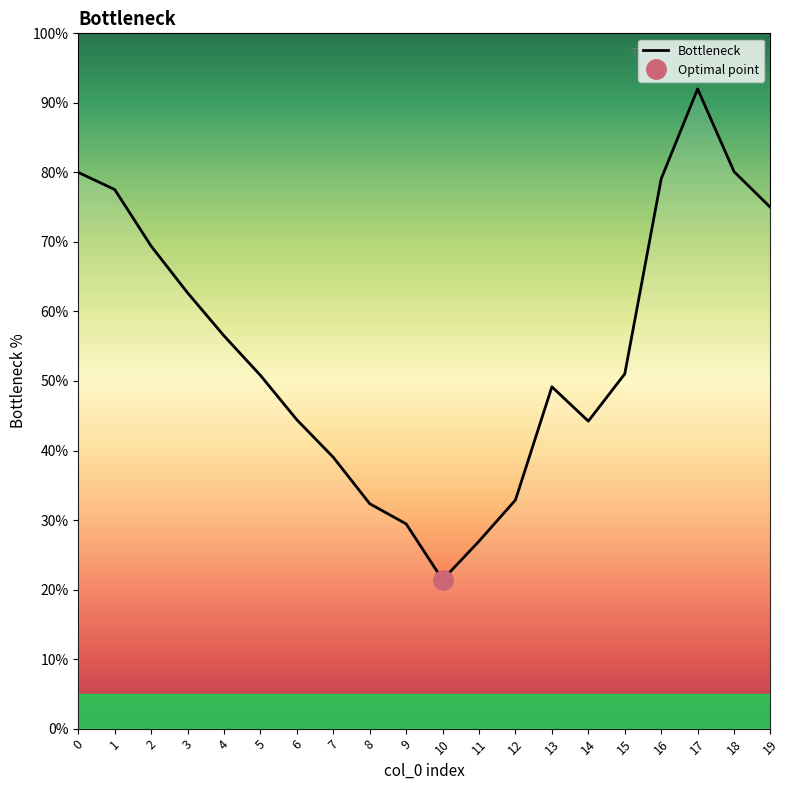

What is the maximum value shown in the chart?

92.0